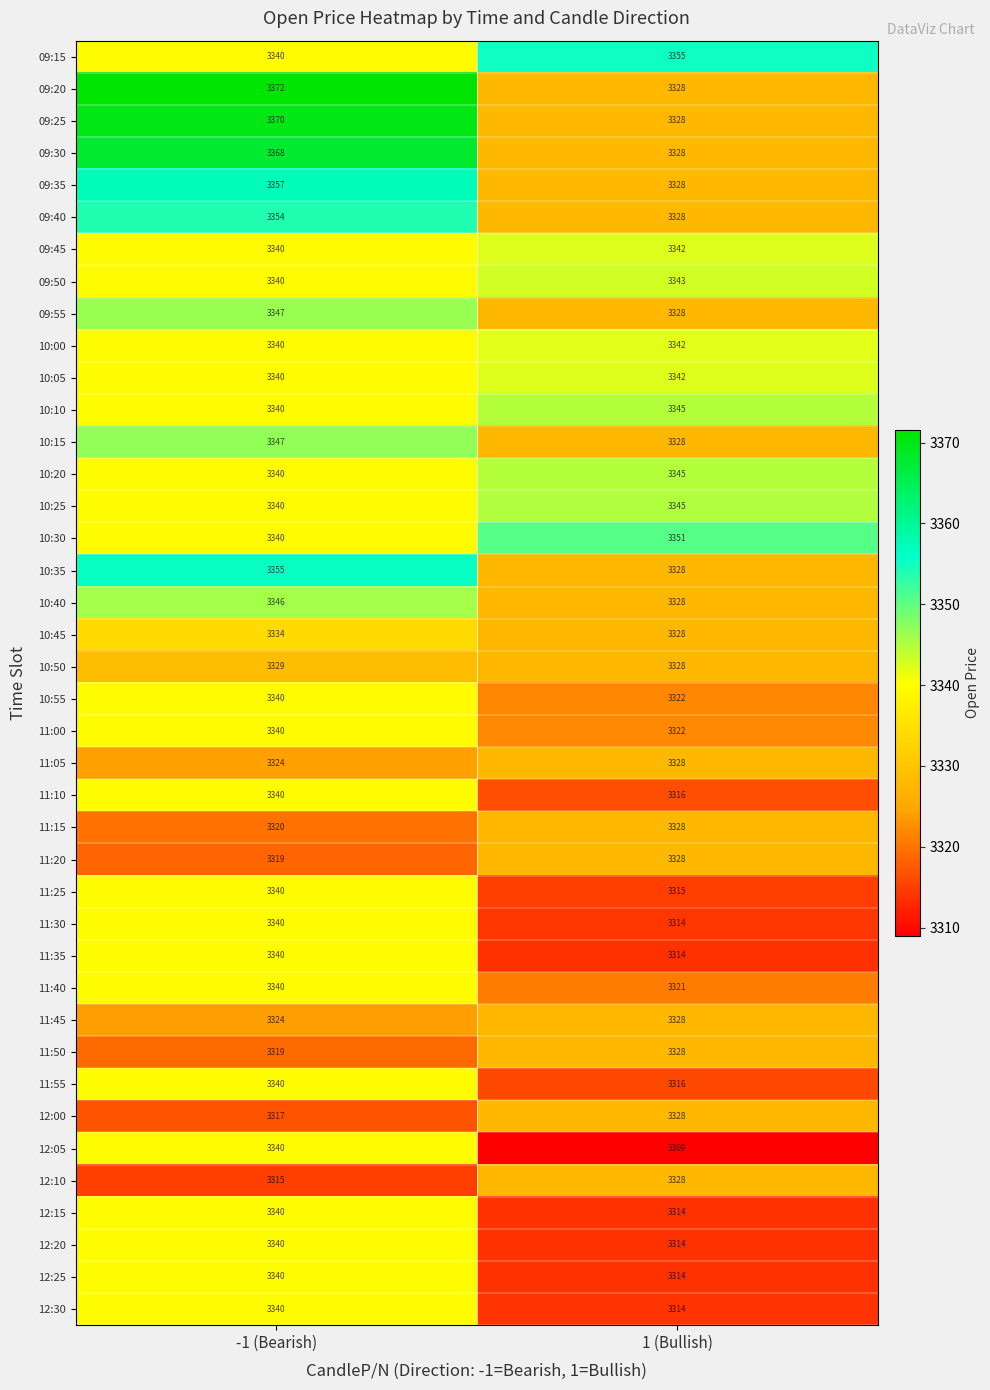

What is the maximum value shown in the chart?

3372